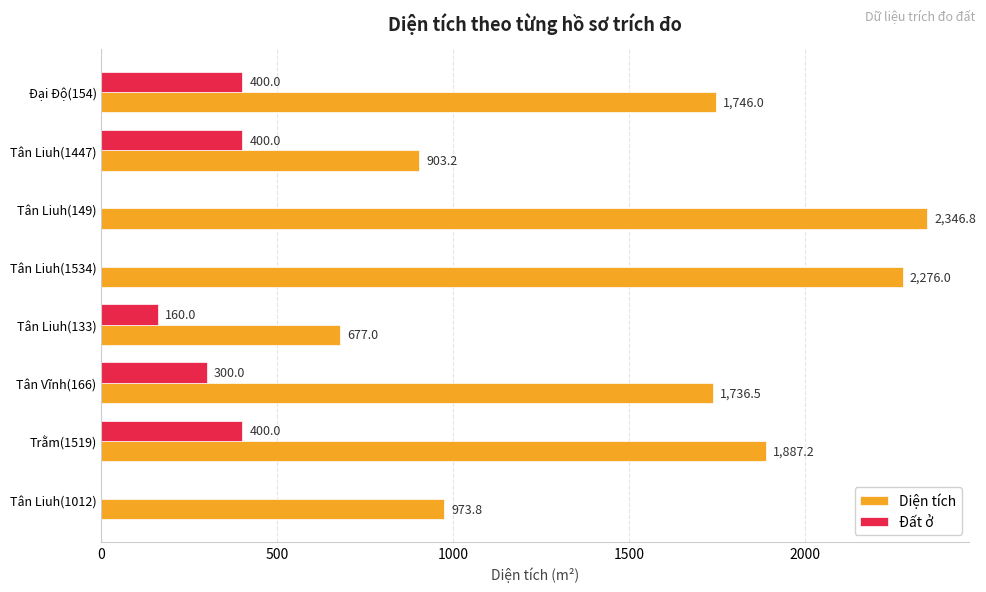

What is the sum of all Diện tích values?

12546.5